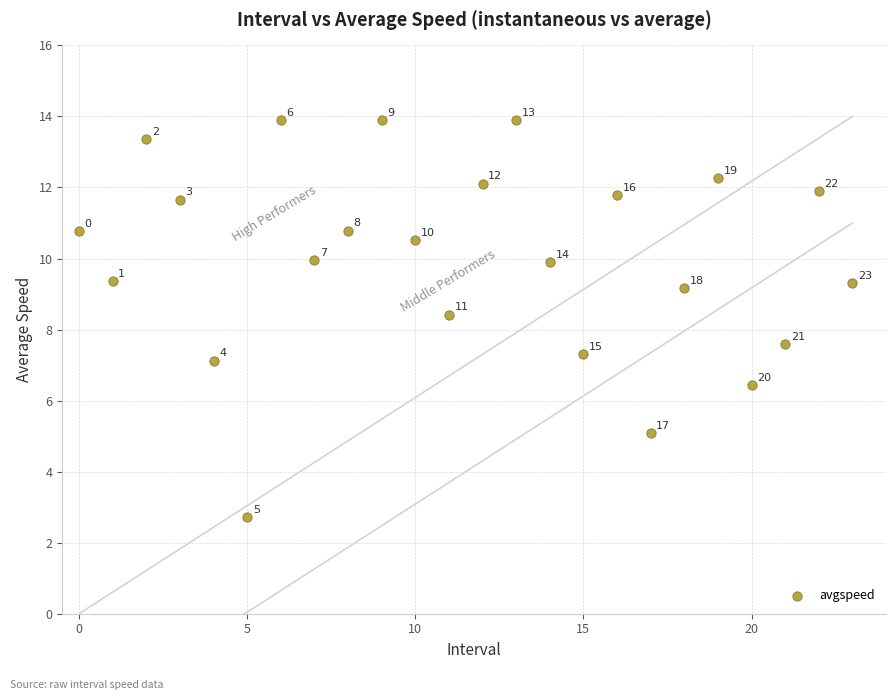

What Y value in the scatter plot is closest to 8?

7.6